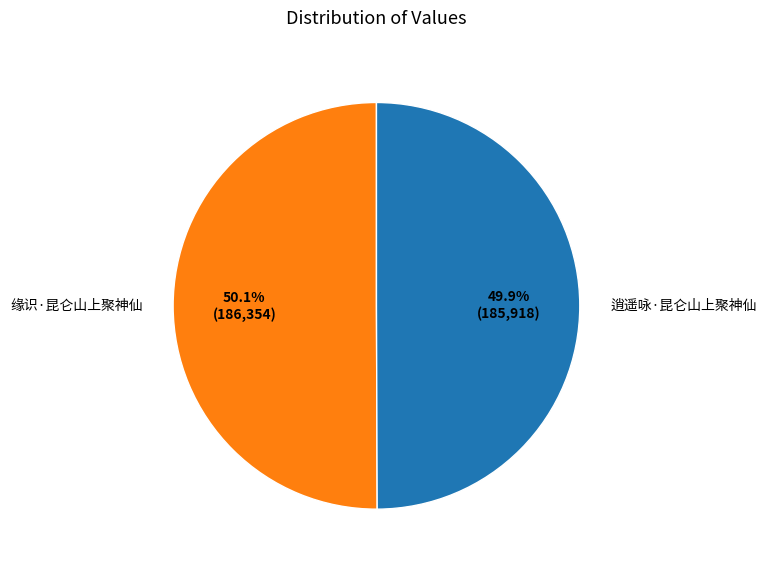

The 缘识·昆仑山上聚神仙 slice represents 45% of the pie. True or false?

False